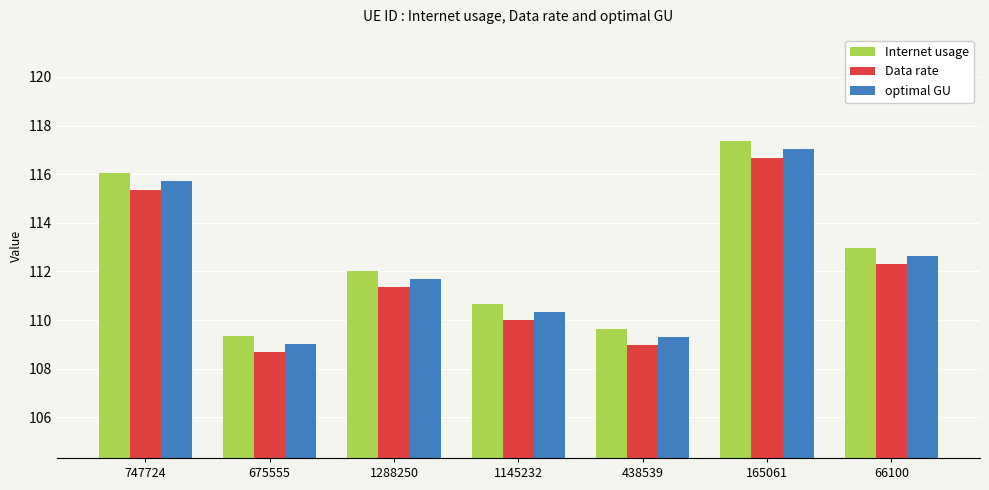

What are all the series names shown in the legend?

Internet usage, Data rate, optimal GU